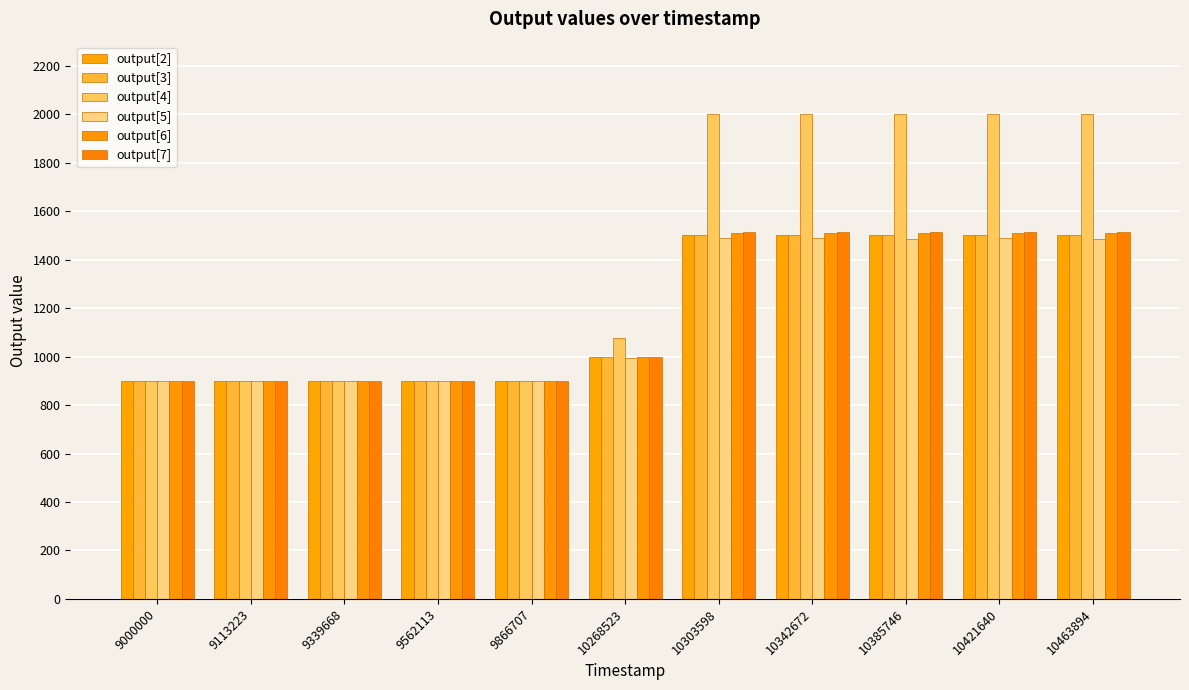

True or false: output[3] has a value of 1500.0 at 10303598.

True